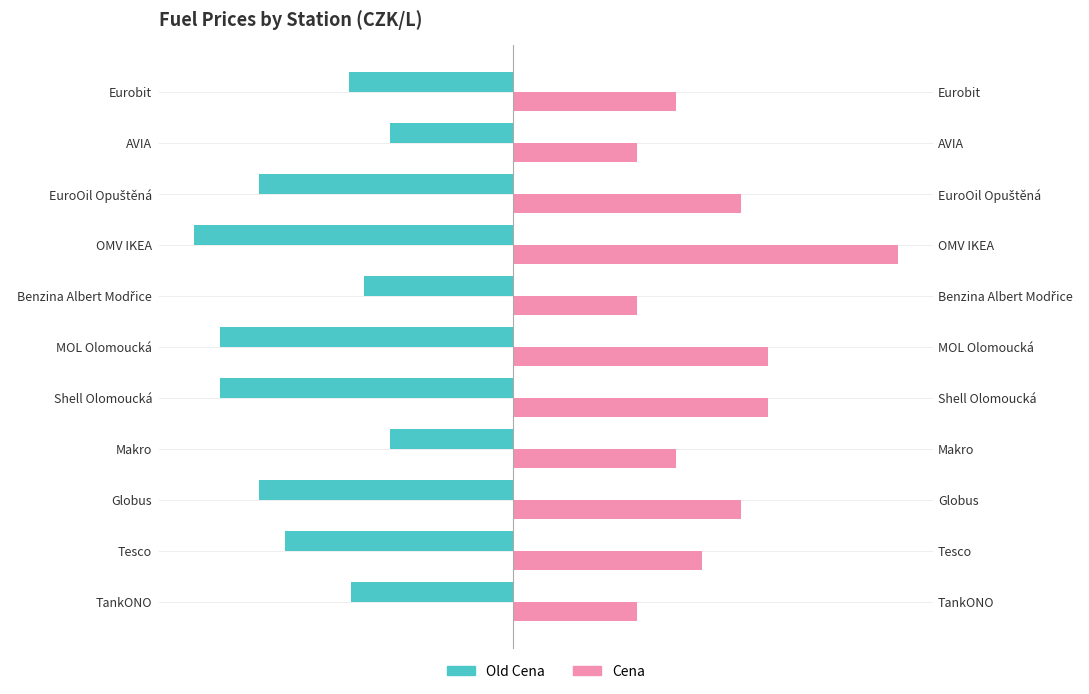

Which series has the widest spread of values?

Cena